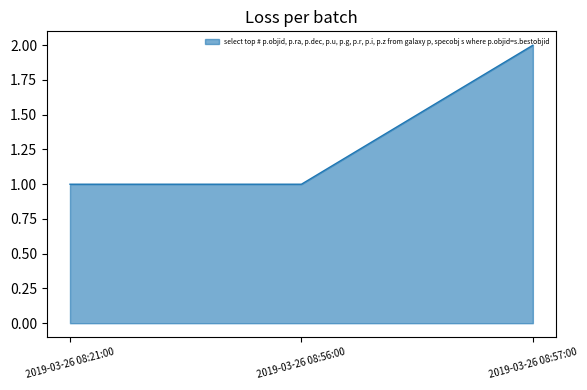

What is the sum of all values?

4